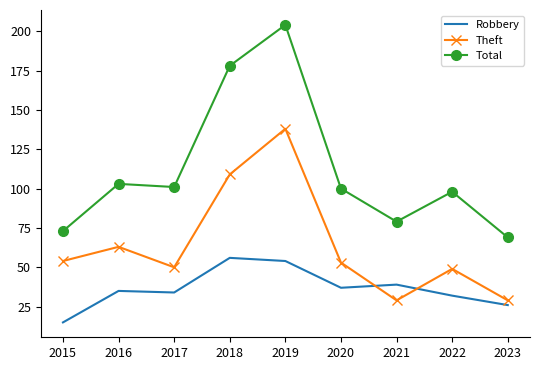

The Total series shows 69 at 2023. True or false?

True